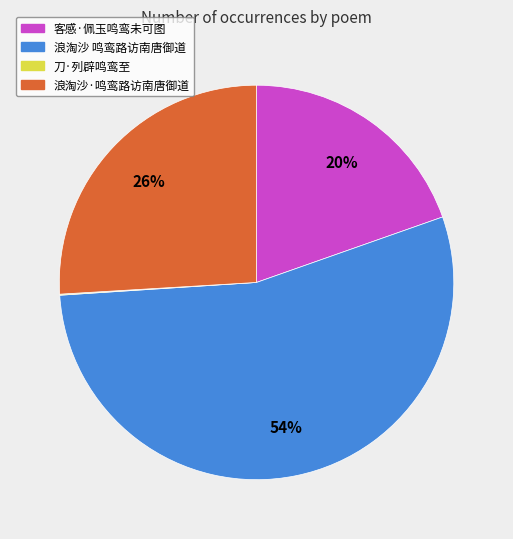

Which slice represents more than half of the pie?

浪淘沙 鸣鸾路访南唐御道